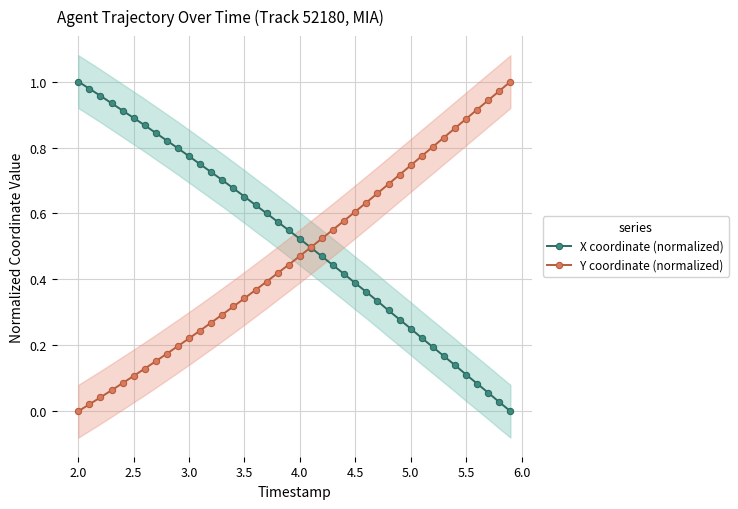

Reading left to right, transcribe all the data shown in this chart.

X coordinate (normalized): 1.0	1.0	1.0	0.9	0.9	0.9	0.9	0.8	0.8	0.8	0.8	0.7	0.7	0.7	0.7	0.7	0.6	0.6	0.6	0.5	0.5	0.5	0.5	0.4	0.4	0.4	0.4	0.3	0.3	0.3	0.3	0.2	0.2	0.2	0.1	0.1	0.1	0.1	0.0	0.0
Y coordinate (normalized): 0.0	0.0	0.0	0.1	0.1	0.1	0.1	0.2	0.2	0.2	0.2	0.2	0.3	0.3	0.3	0.3	0.4	0.4	0.4	0.4	0.5	0.5	0.5	0.6	0.6	0.6	0.6	0.7	0.7	0.7	0.7	0.8	0.8	0.8	0.9	0.9	0.9	0.9	1.0	1.0